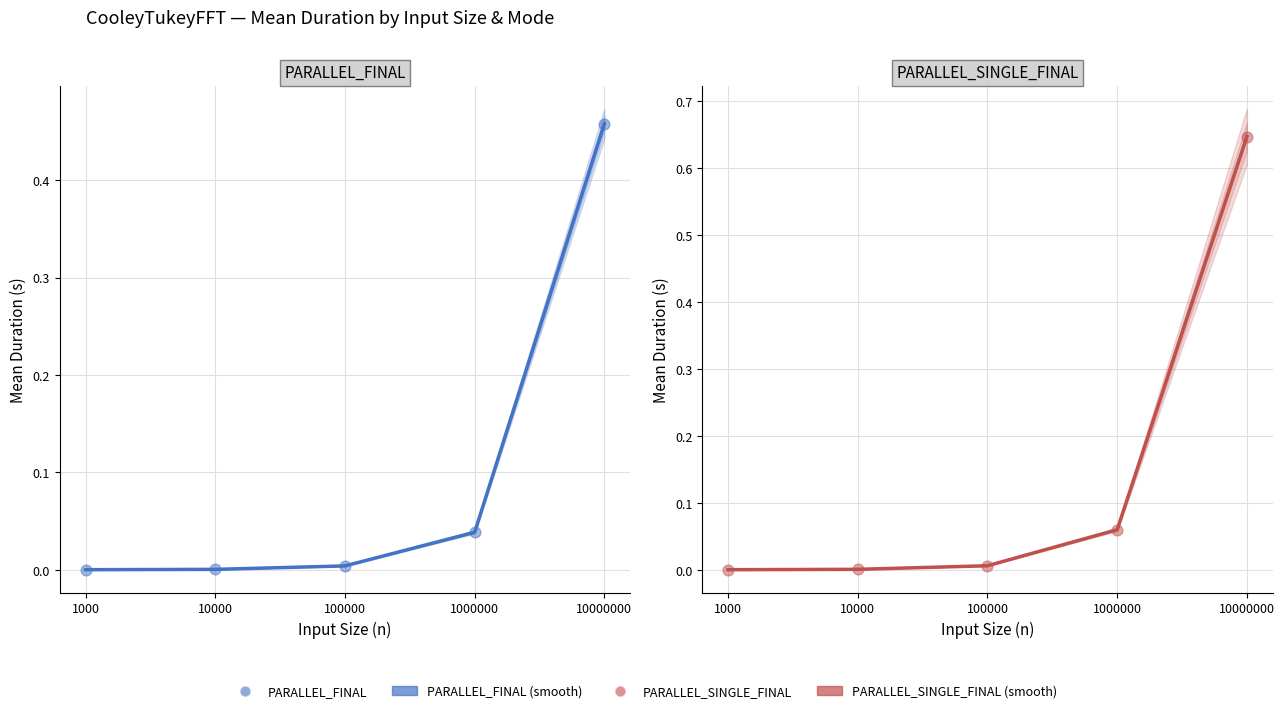

Which series contains the lowest Y value?

PARALLEL_FINAL (smooth)